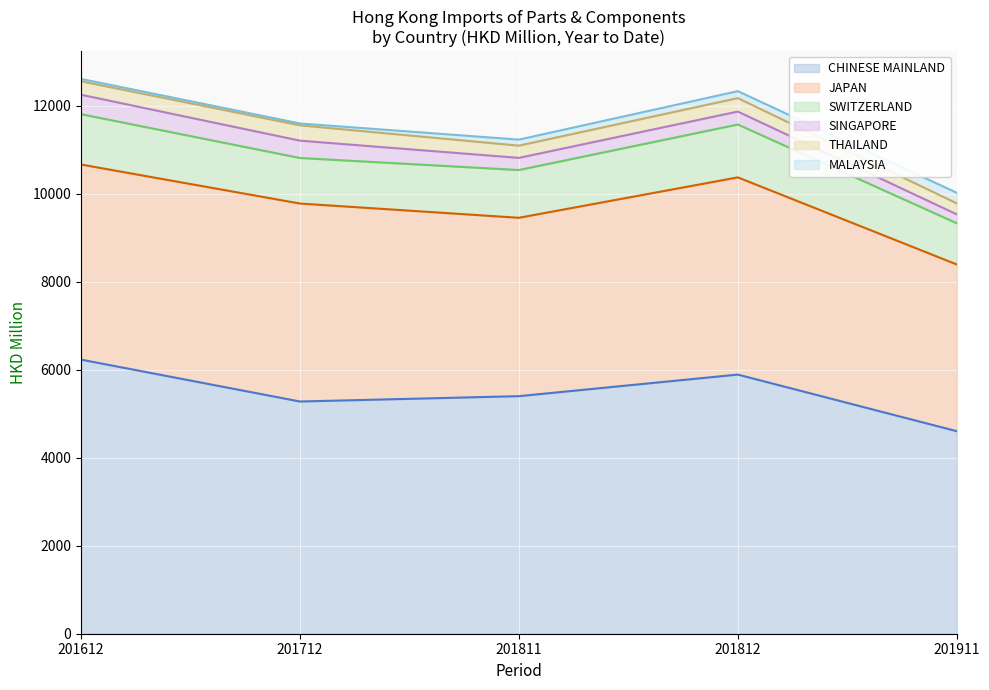

How many values in the SWITZERLAND series are below 1085?

2